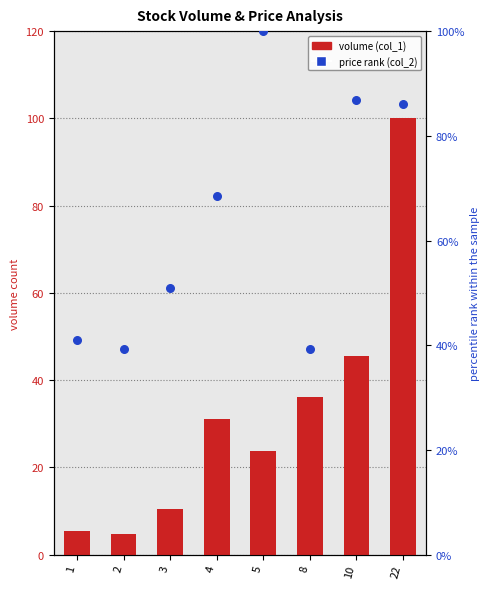

What is the total value across all series at 4?

99.5